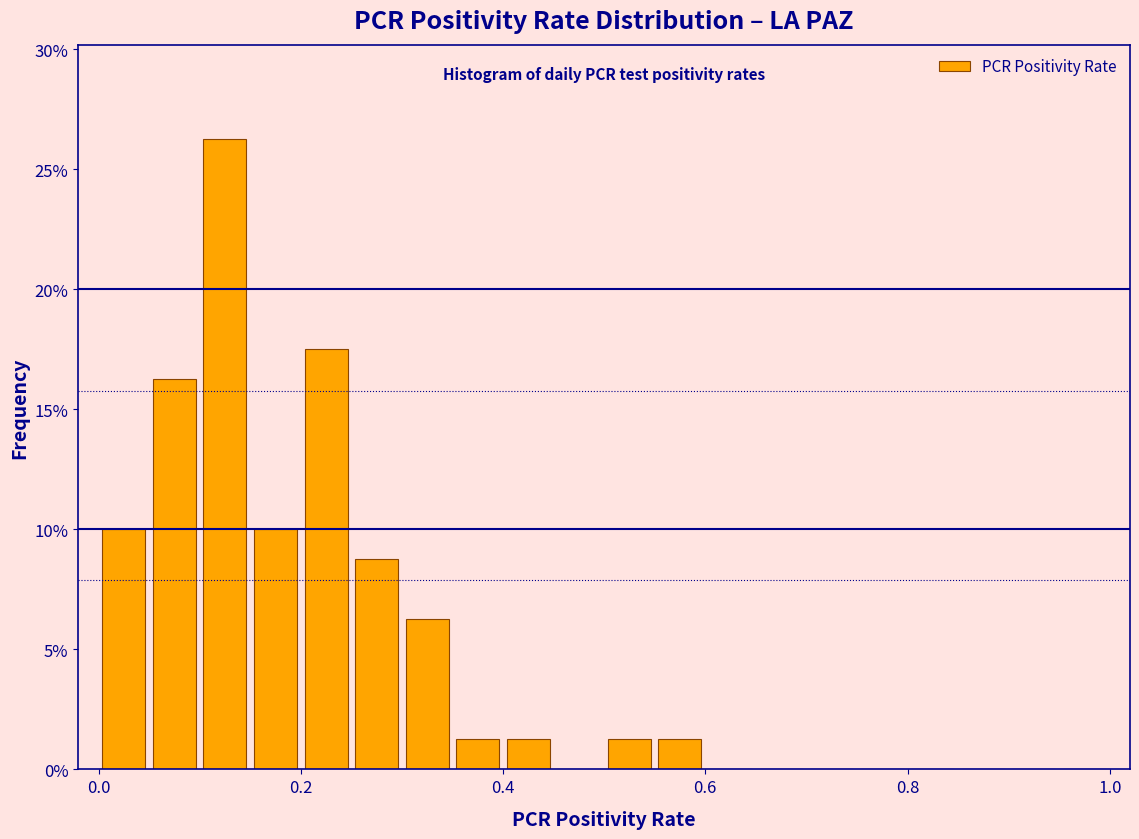

Read against the x-axis, roughly where is the centre of the tallest bar?

0.12